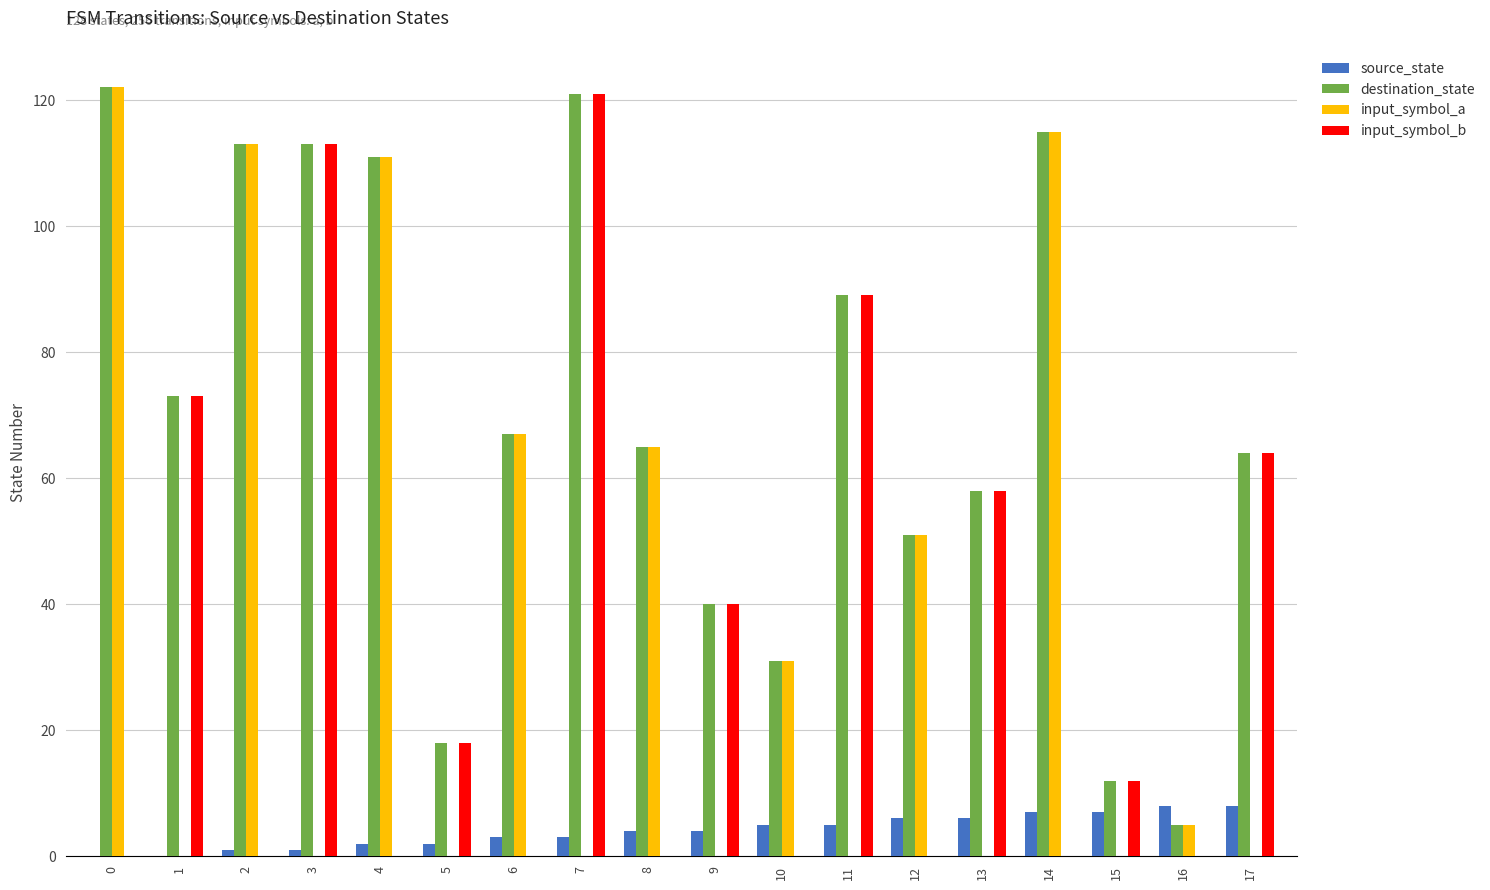

Which series has the largest total across all categories?

destination_state